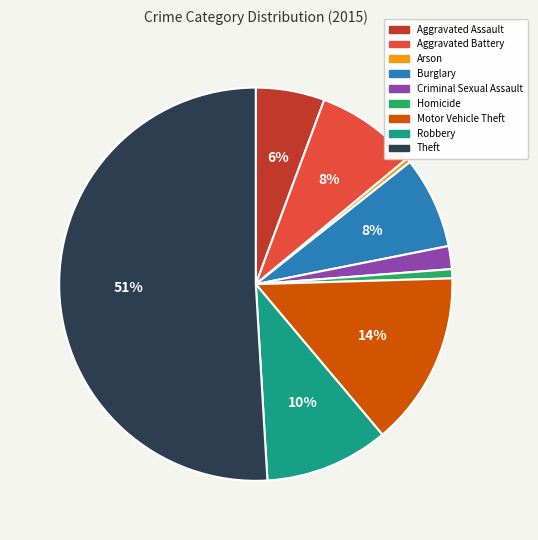

Is Aggravated Assault the majority of the pie?

No